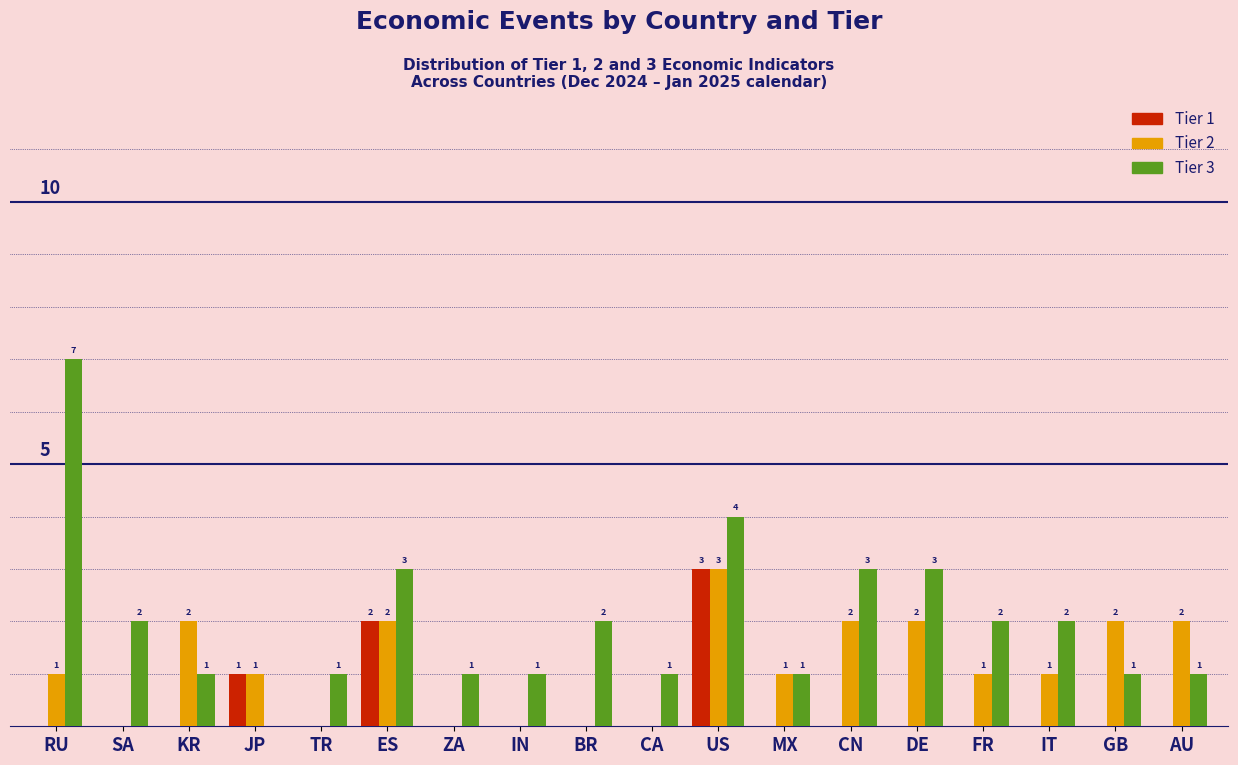

At which category is the sum across all series the highest?

US